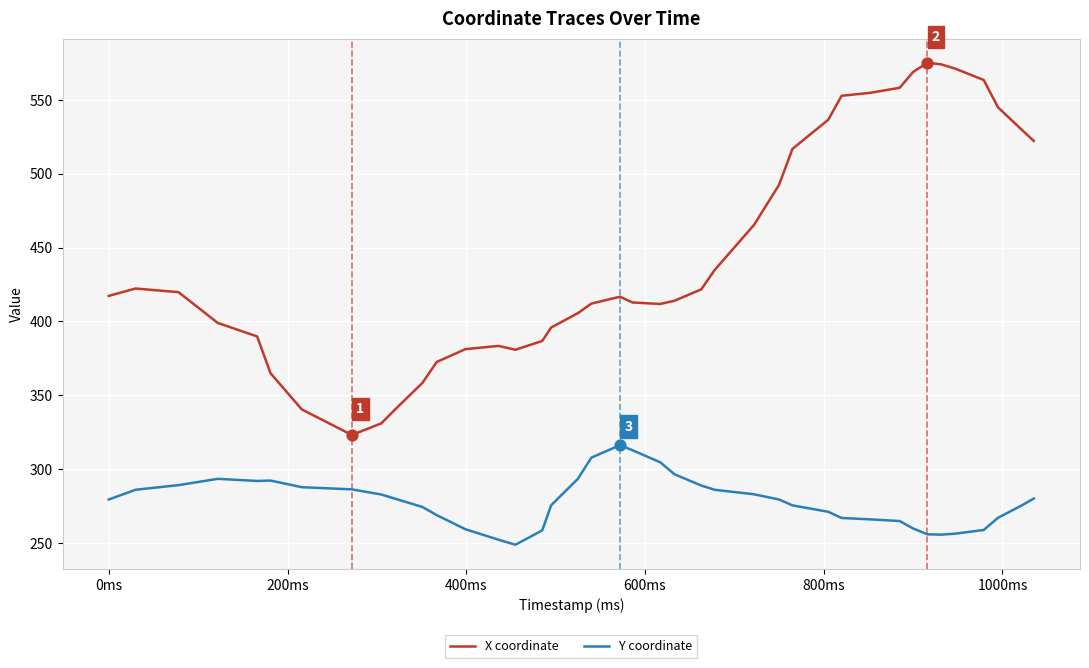

Which series has the largest total across all categories?

X coordinate